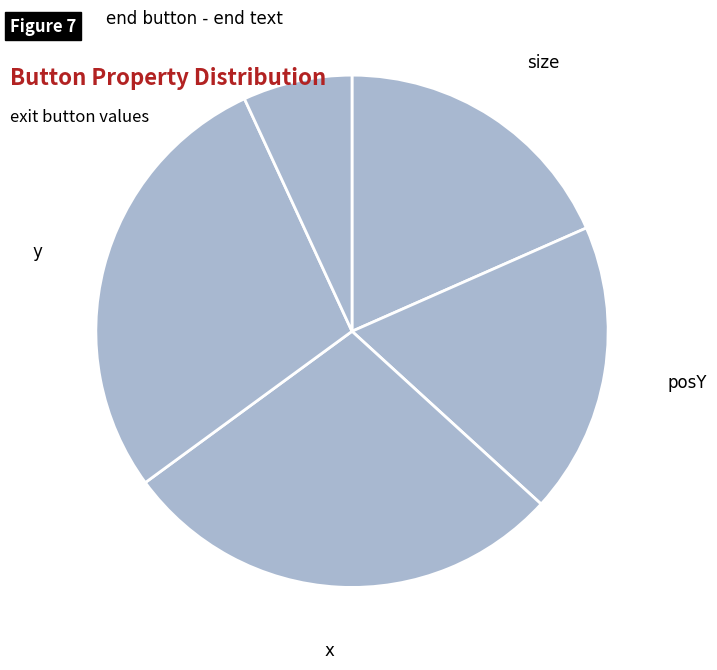

Do end button - end text and size together represent more than half of the pie?

No